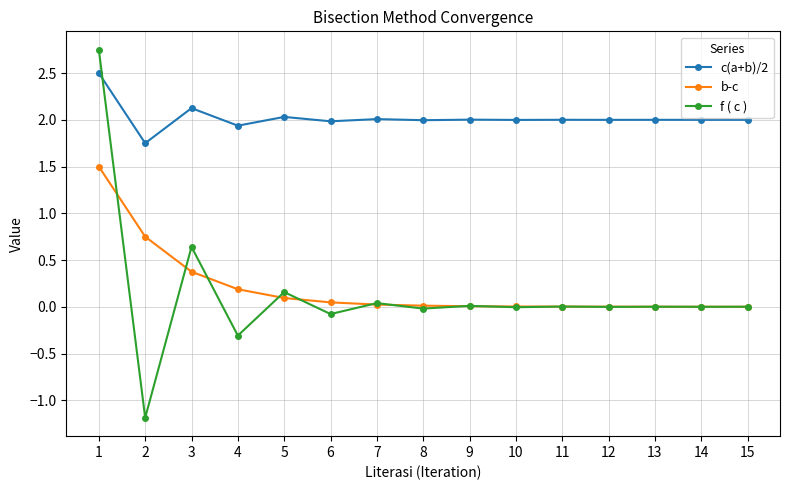

True or false: c(a+b)/2 and b-c intersect in this chart.

False